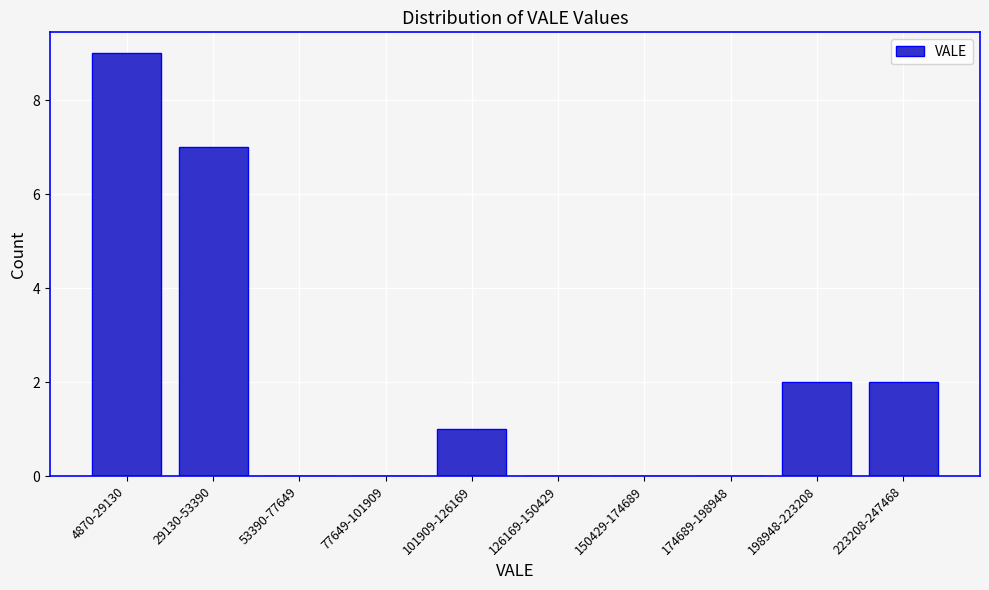

Reading left to right, transcribe all the data shown in this chart.

4870-29130=9	29130-53390=7	53390-77649=0	77649-101909=0	101909-126169=1	126169-150429=0	150429-174689=0	174689-198948=0	198948-223208=2	223208-247468=2